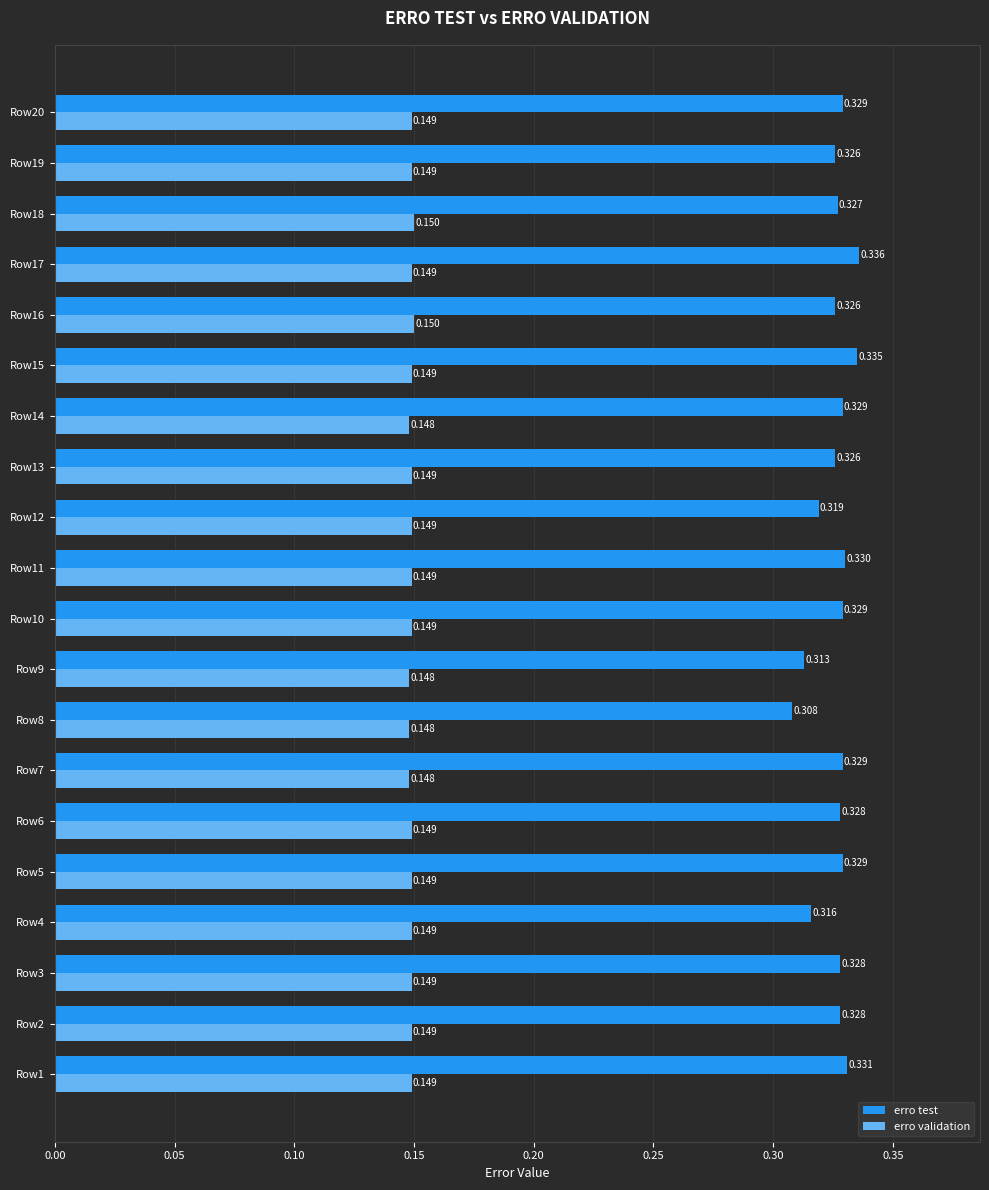

Which series has the widest spread of values?

erro test